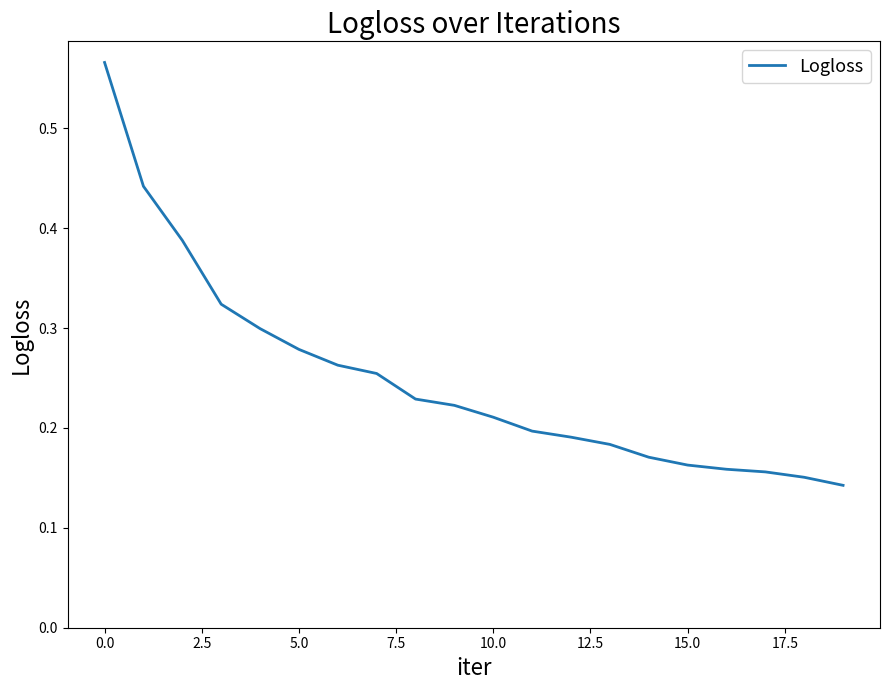

Does the chart display data point markers on the line(s)?

No